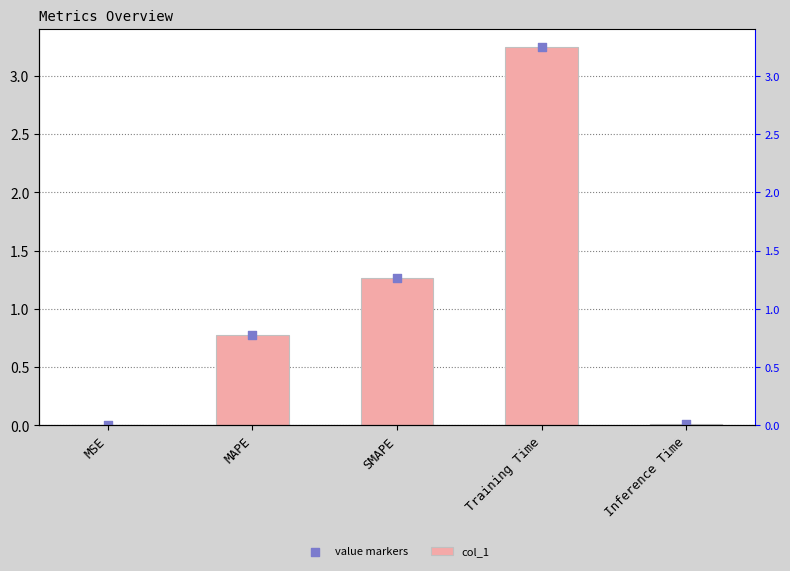

At how many categories does at least one series exceed 0?

5